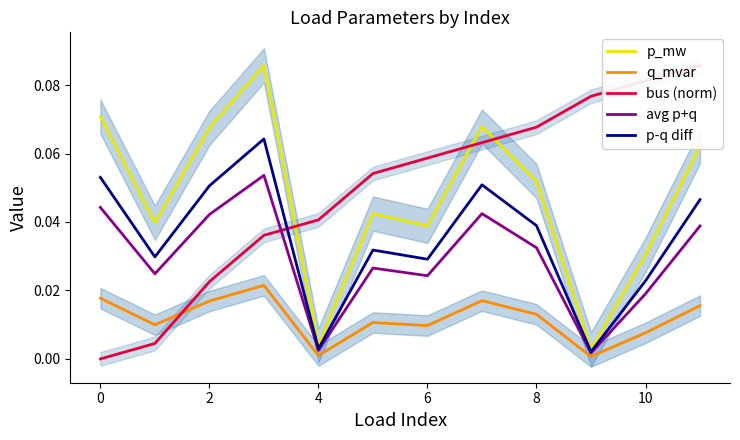

Which series has the widest spread of values?

bus (norm)